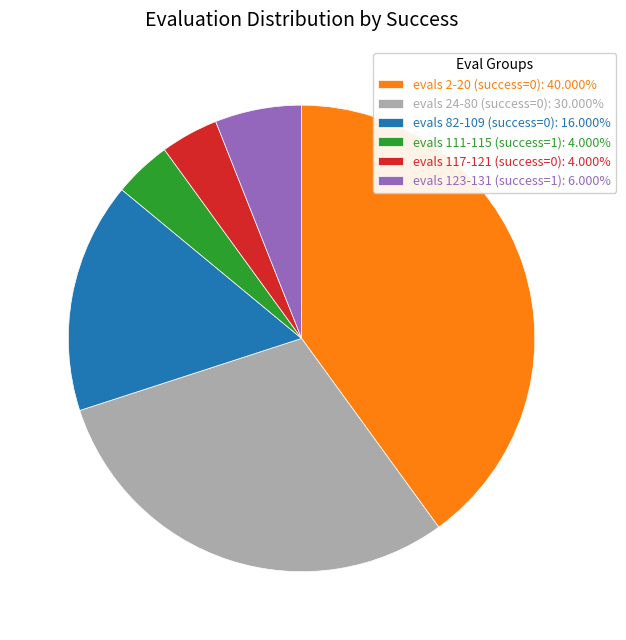

Do evals 82-109 (success=0): 16.000% and evals 24-80 (success=0): 30.000% together represent more than half of the pie?

No